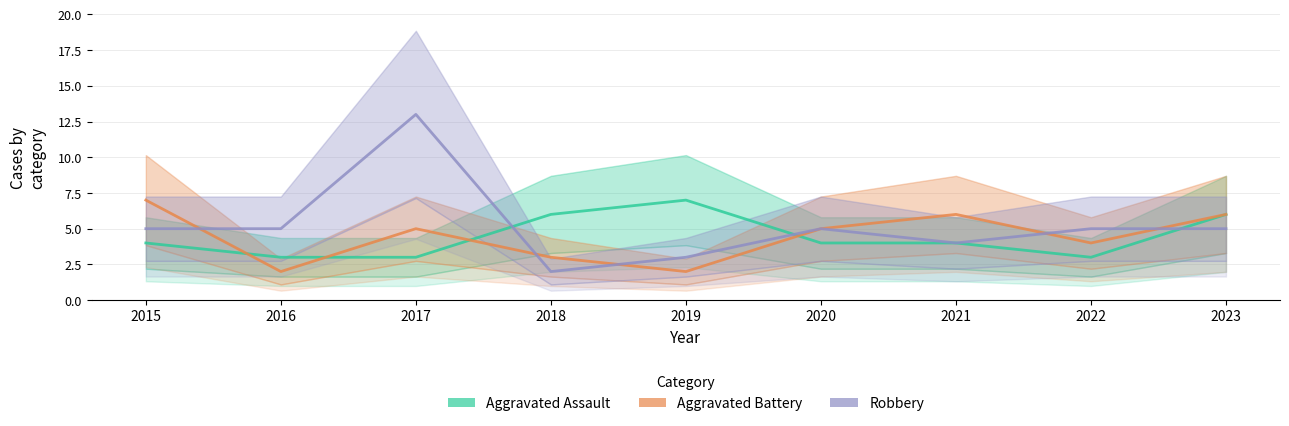

Count the Aggravated Battery values in the range 3 to 6.

6